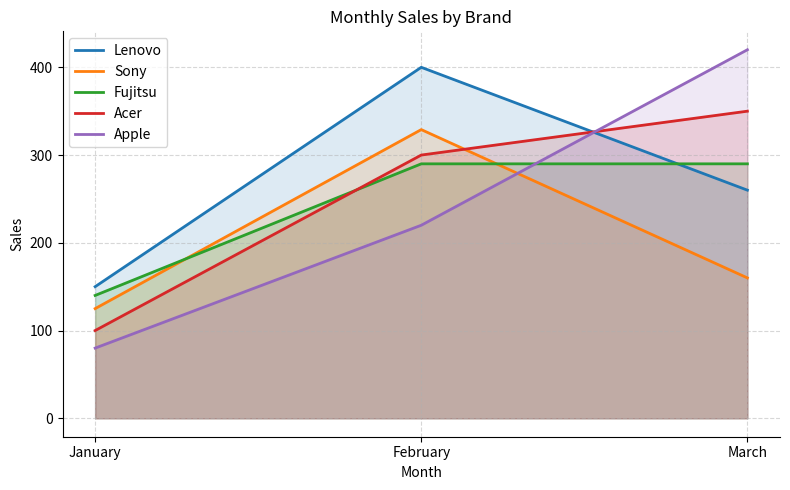

Reading left to right, list all the values displayed in this chart.

Lenovo: 150	400	260
Sony: 125	329	160
Fujitsu: 140	290	290
Acer: 100	300	350
Apple: 80	220	420